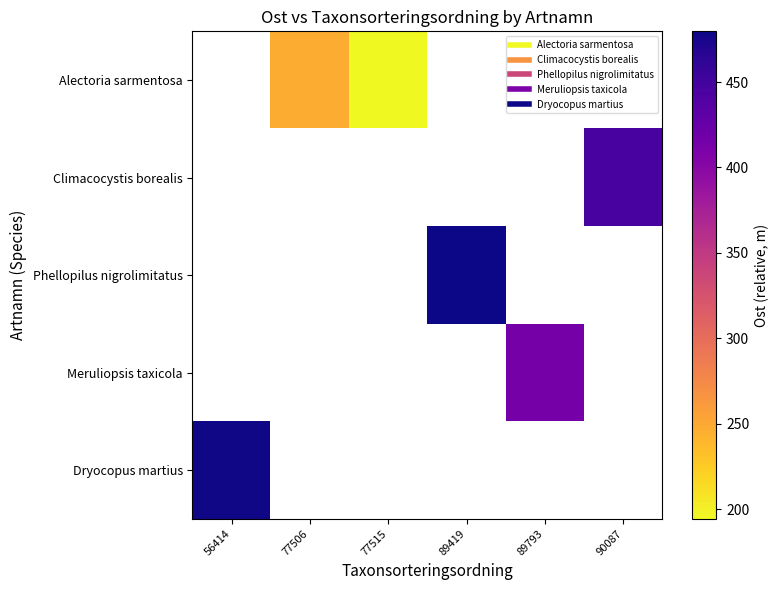

Which category has the lowest value across all series?

77515